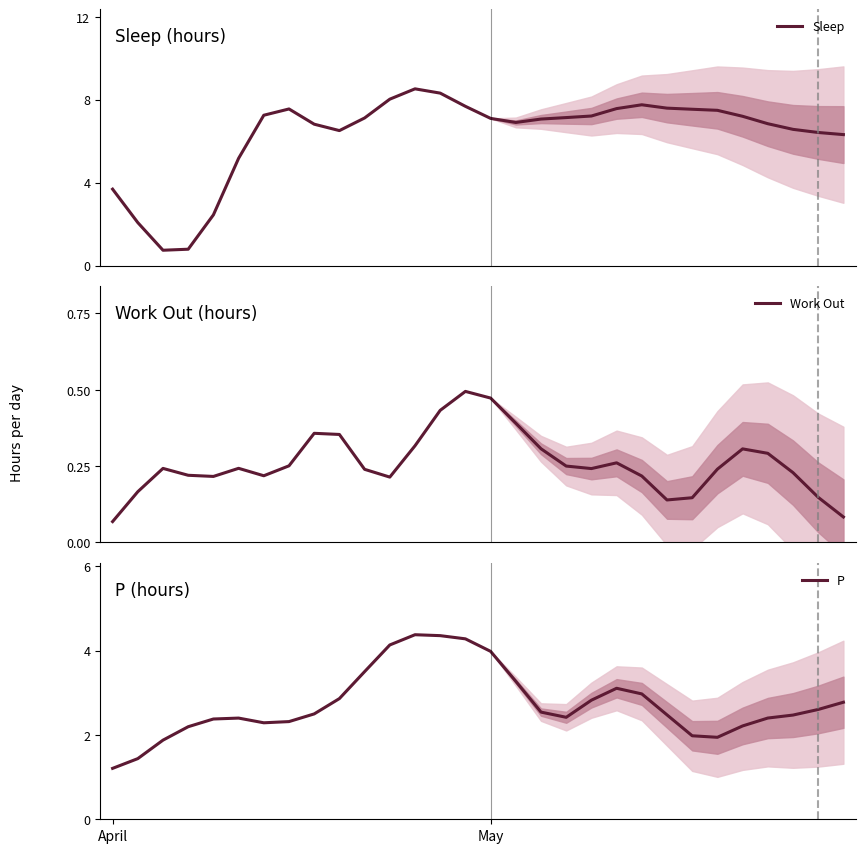

How many interior local valleys does the Work Out series have?

5